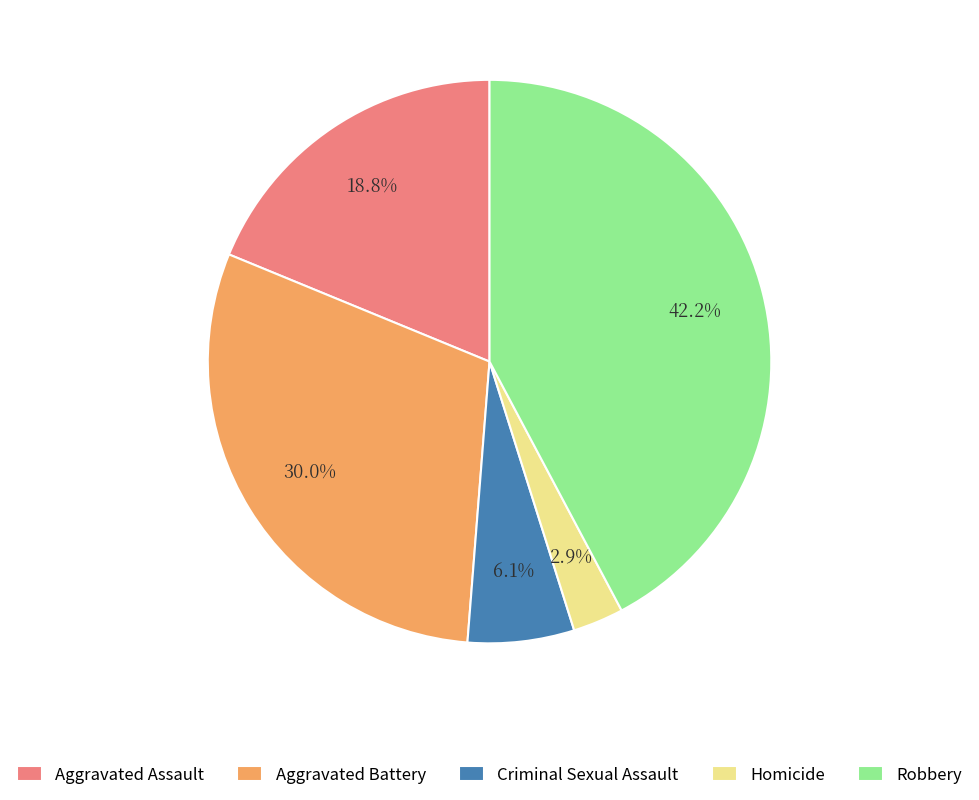

Does Robbery account for over 50% of the chart?

No